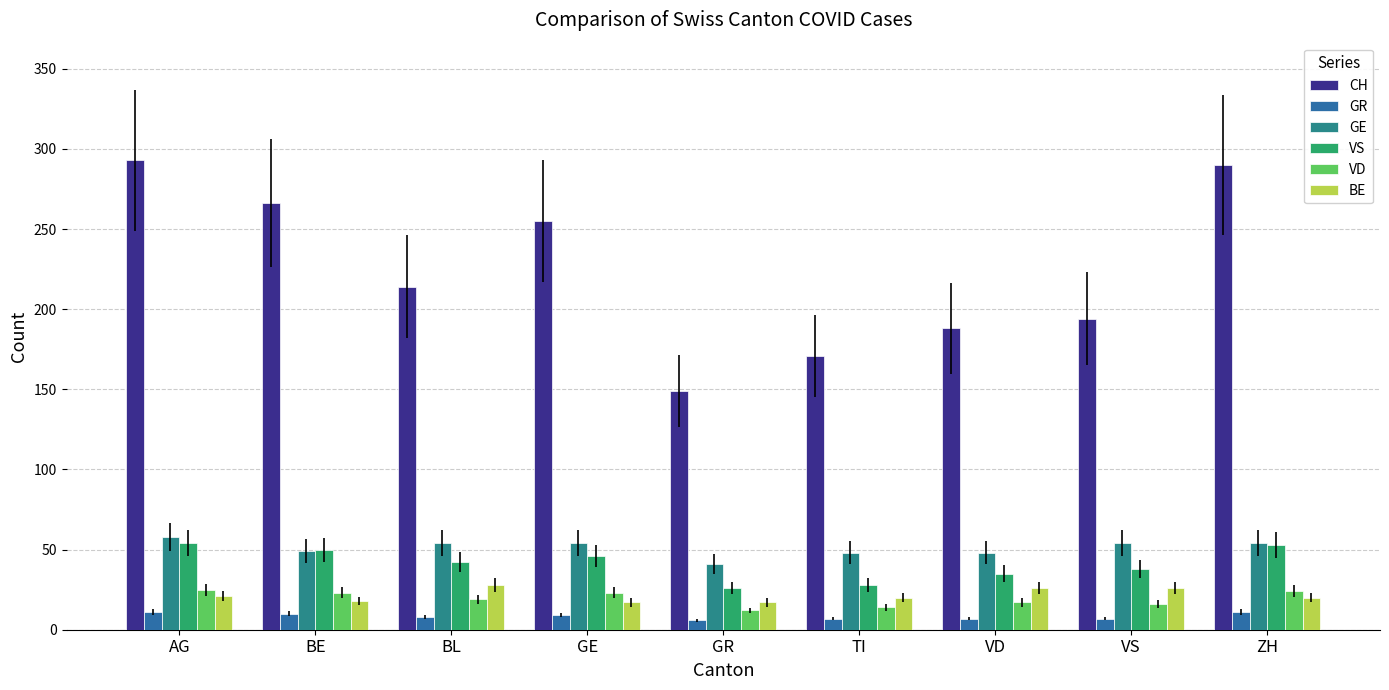

How many bars are there in total?

54